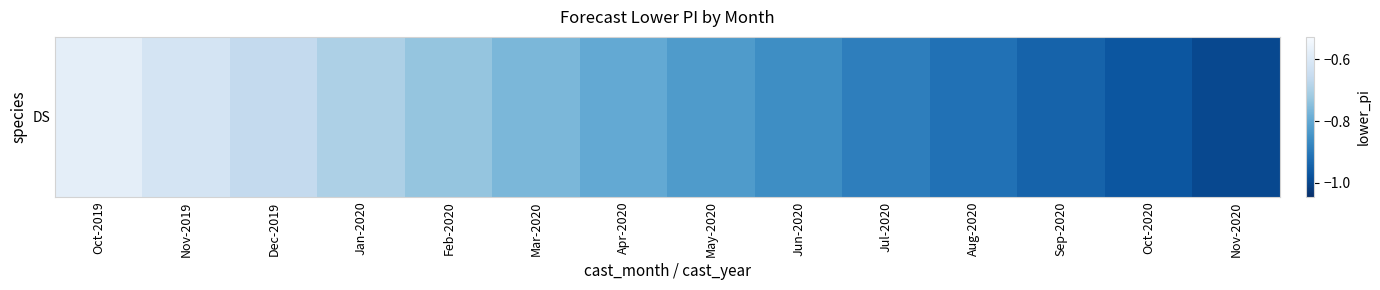

Reading left to right, what are all the values shown in this chart?

-0.6	-0.6	-0.7	-0.7	-0.7	-0.8	-0.8	-0.8	-0.9	-0.9	-0.9	-0.9	-1.0	-1.0